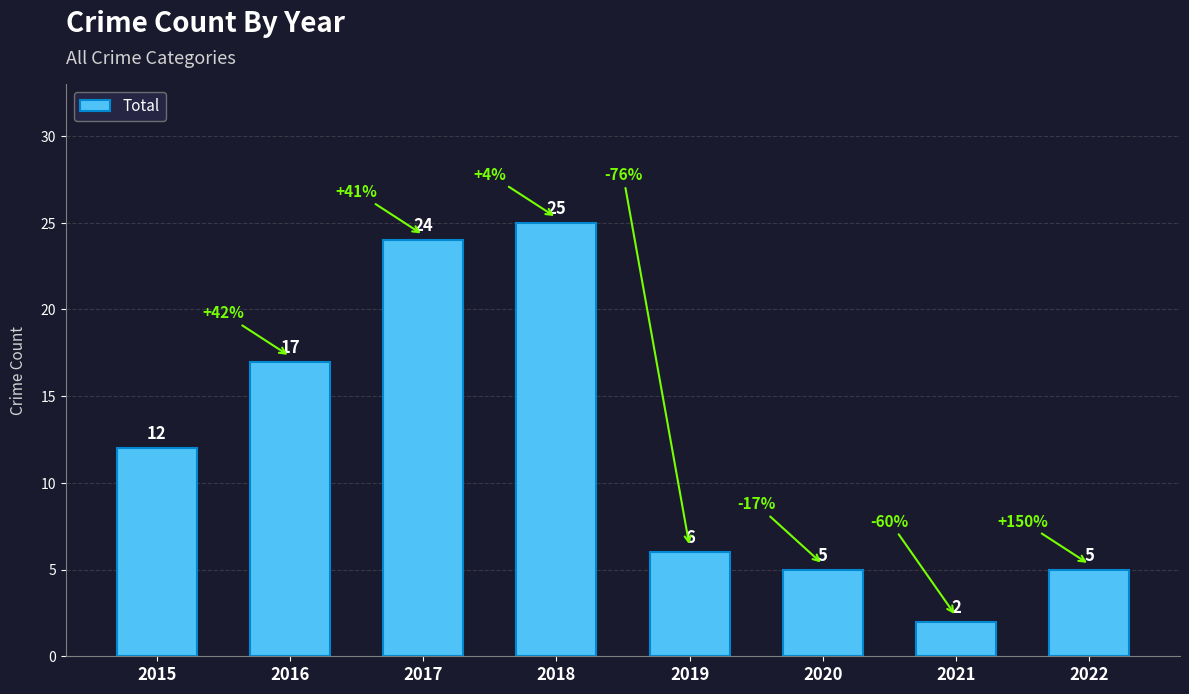

The chart shows a value of 19 at 2015. True or false?

False